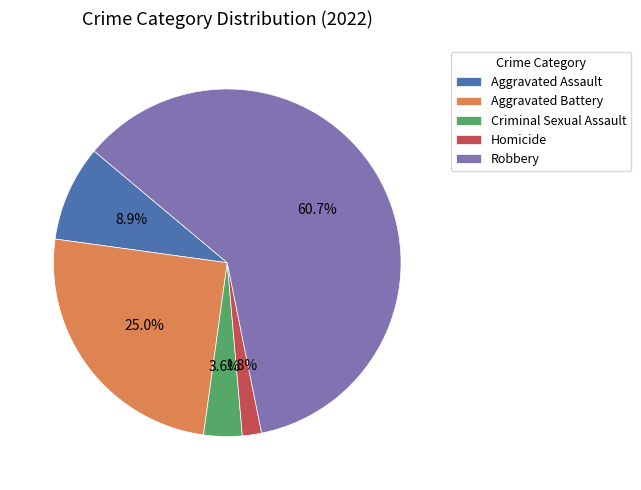

Is it true that Aggravated Battery is 25% of the pie?

True